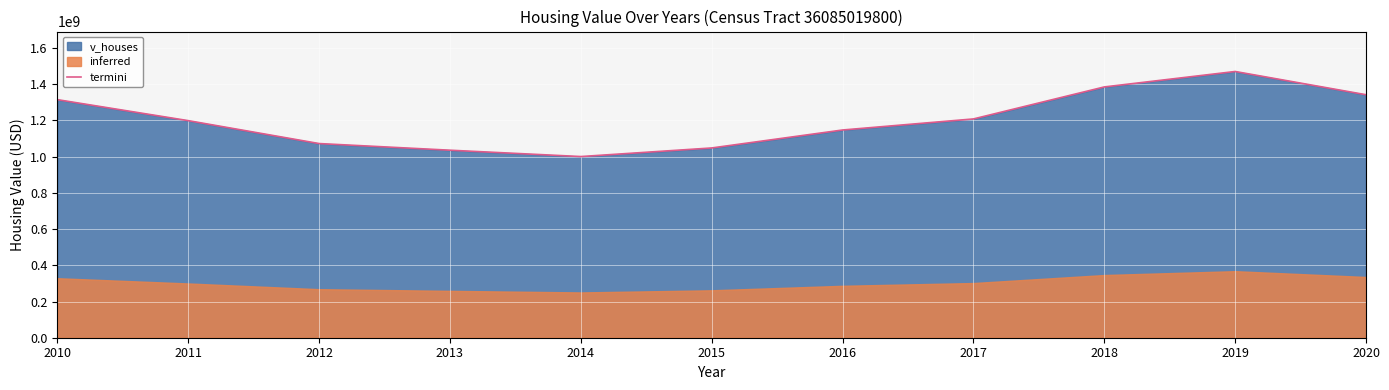

What is the sum of all values?

13225772000